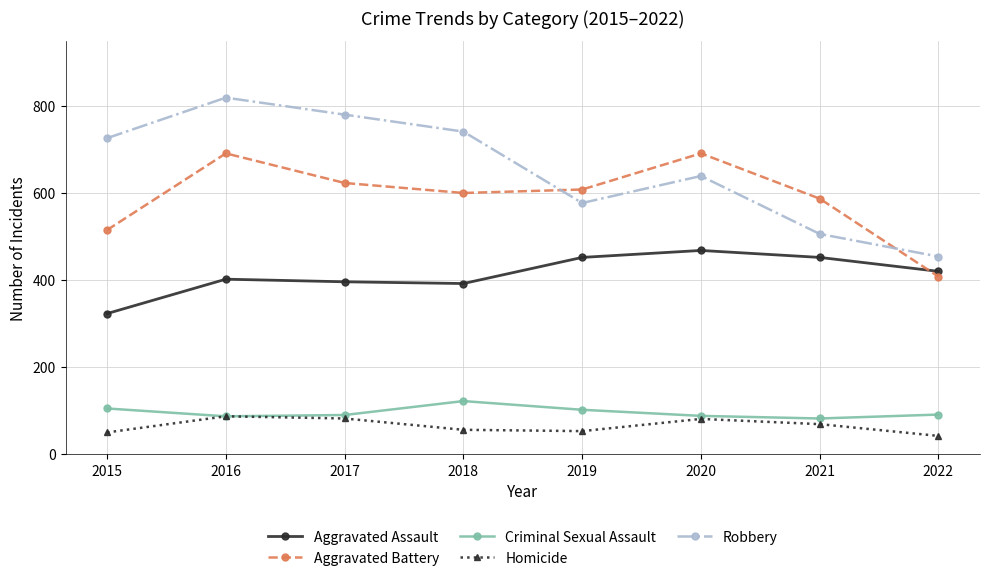

At which category does Robbery reach its first local valley?

2019